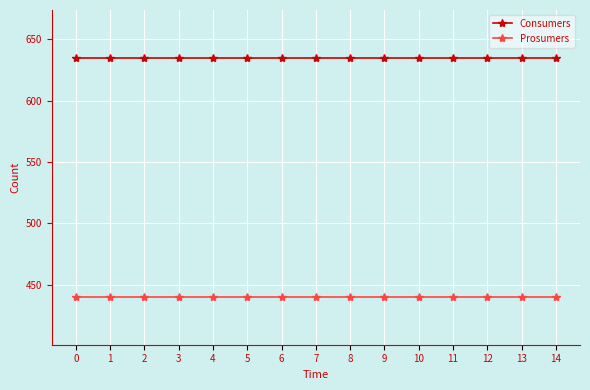

What is the minimum value shown in the chart?

440